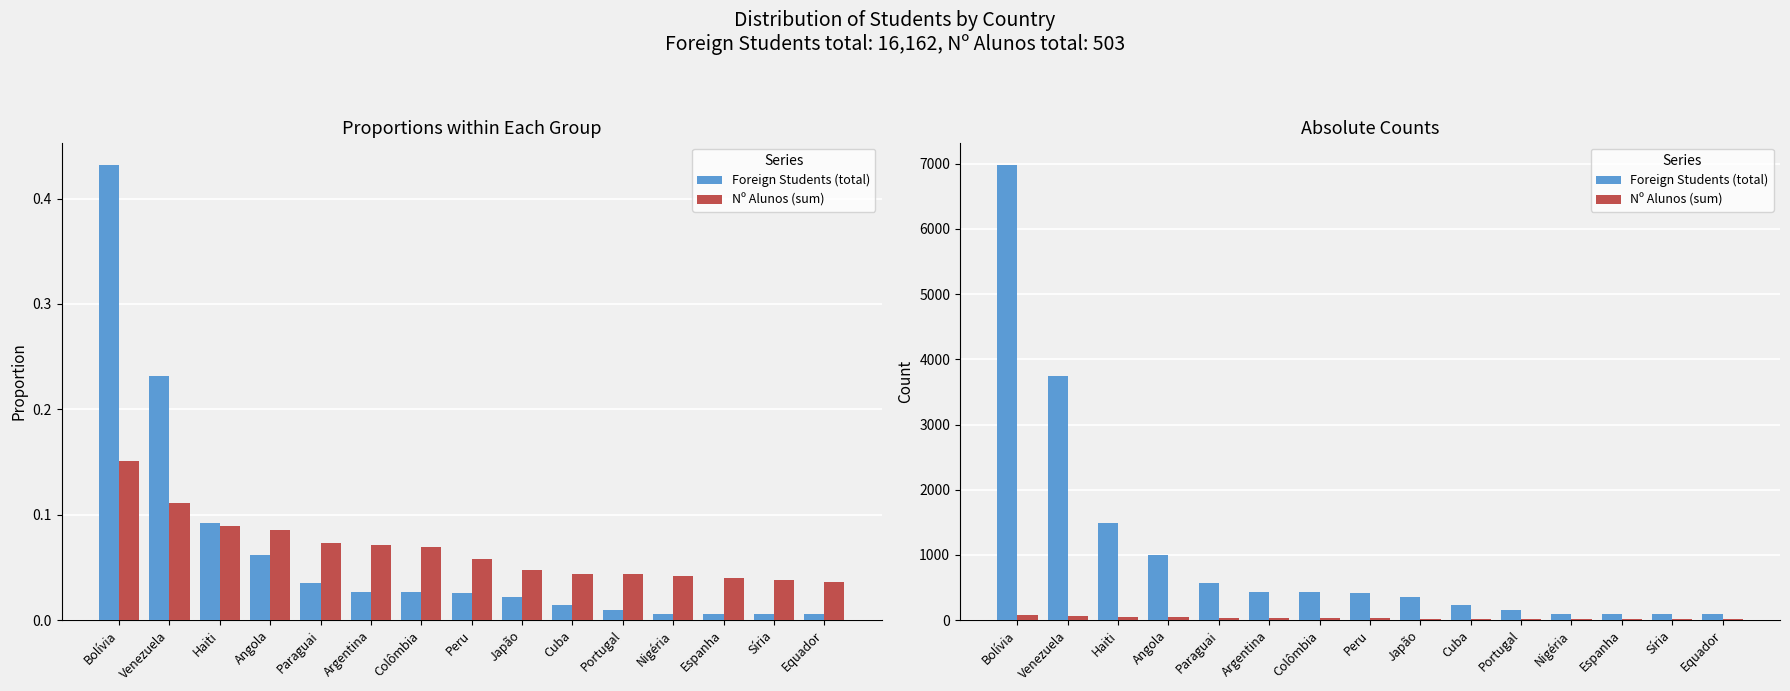

The Foreign Students (total) series shows 200 at Paraguai. True or false?

False